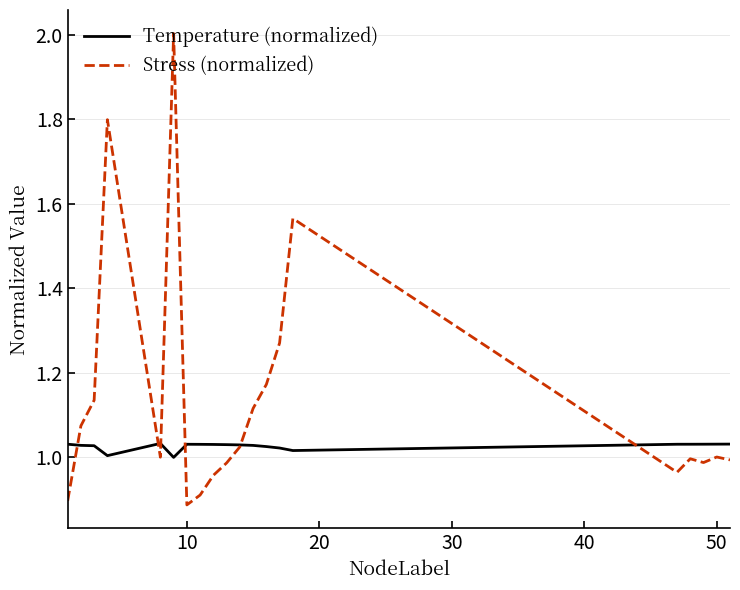

Which series has the widest spread of values?

Stress (normalized)